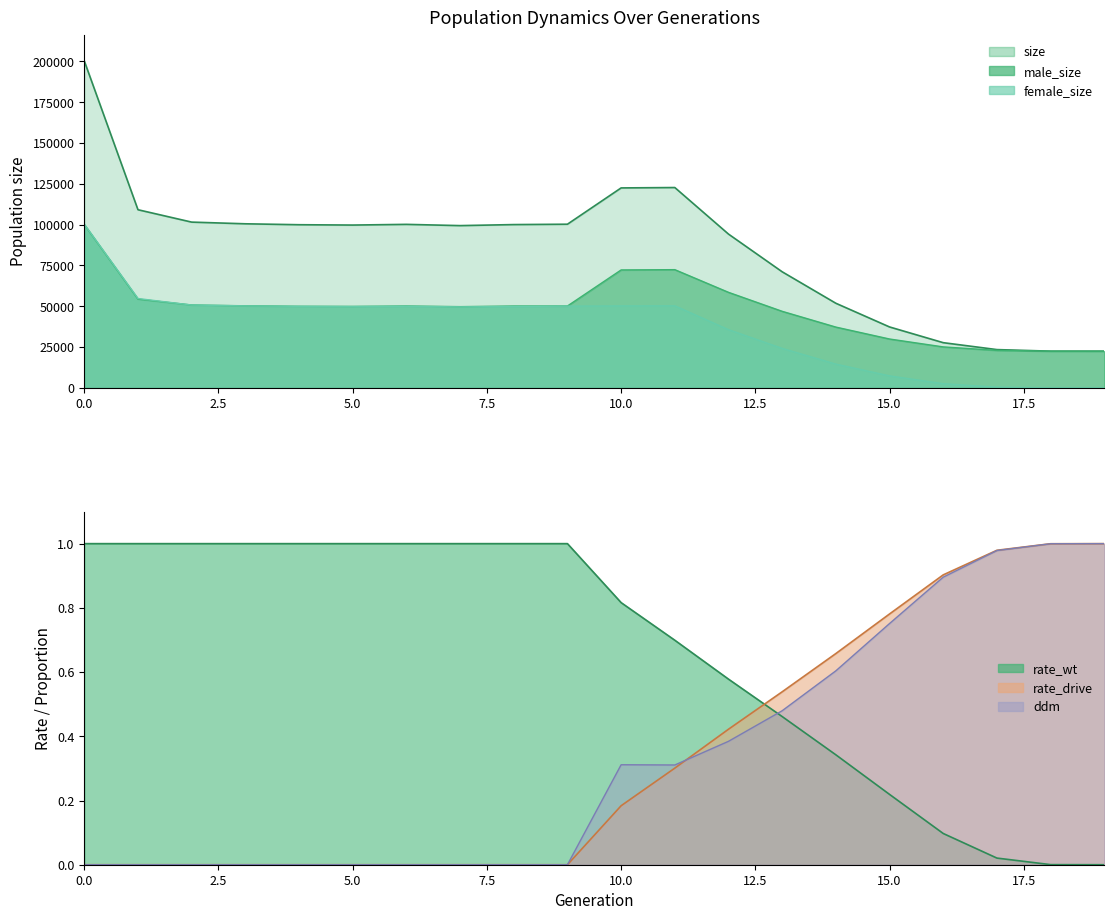

Which label corresponds to the smallest value in the chart?

19